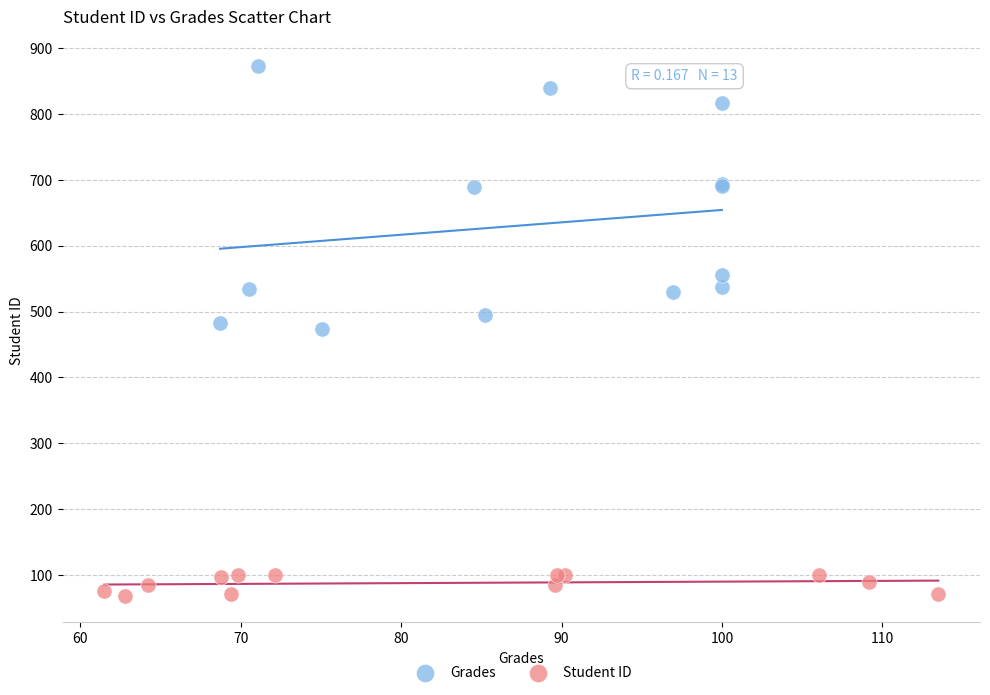

Which series has the largest Y range (max minus min)?

Grades